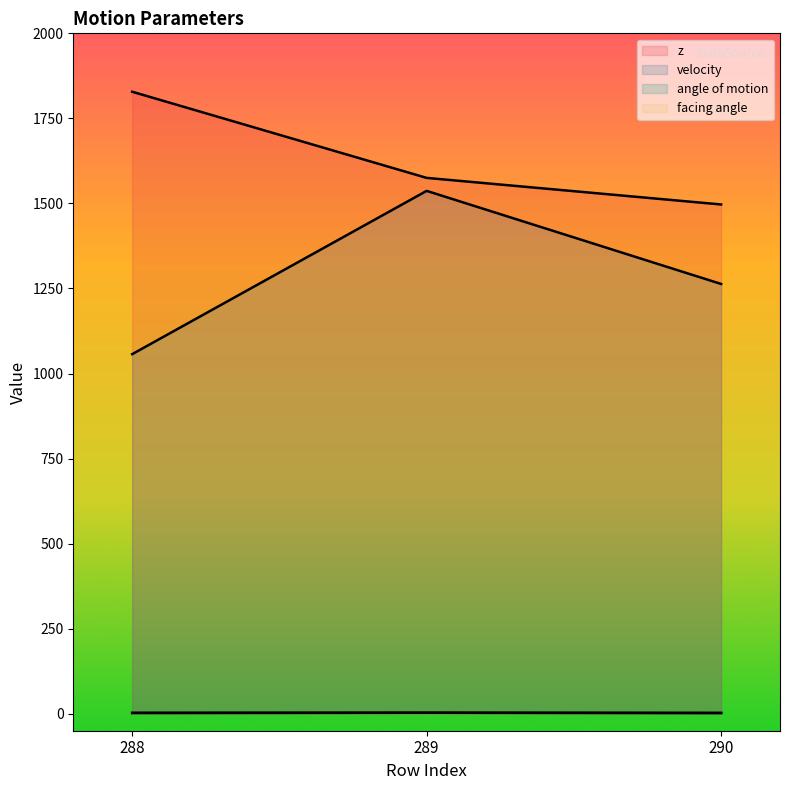

Reading right to left, extract all data points from this chart.

z: 1496.9	1575.1	1828.3
velocity: 1263.3	1536.9	1056.9
angle of motion: 2.1	2.8	2.2
facing angle: 2.1	2.8	2.3